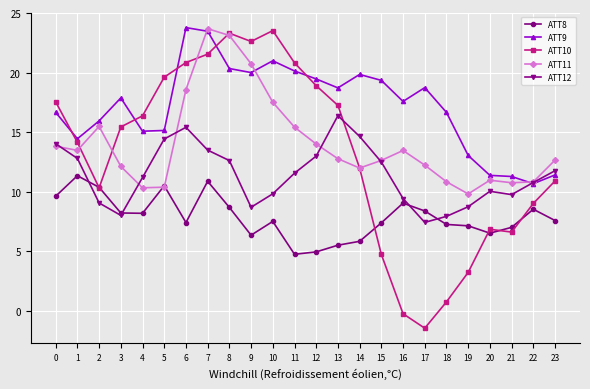

What is the spread (max minus min) of values at 12?

14.5